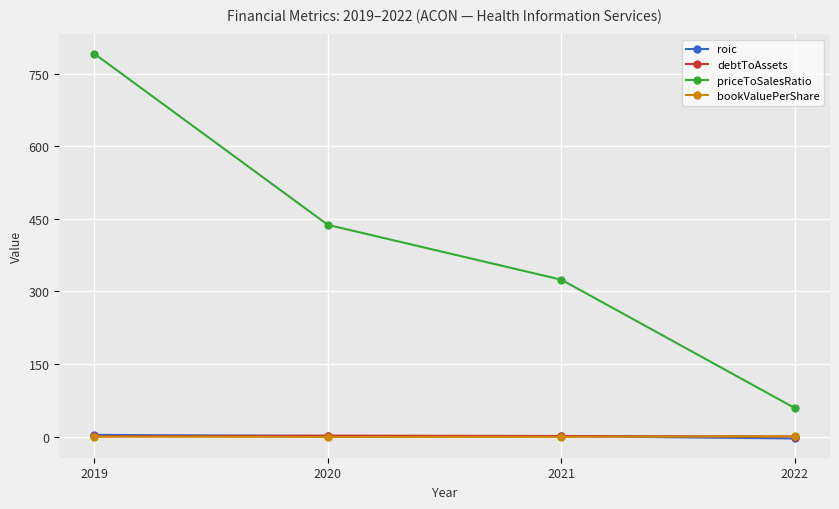

Is it true that debtToAssets equals 0.4 at 2019?

True